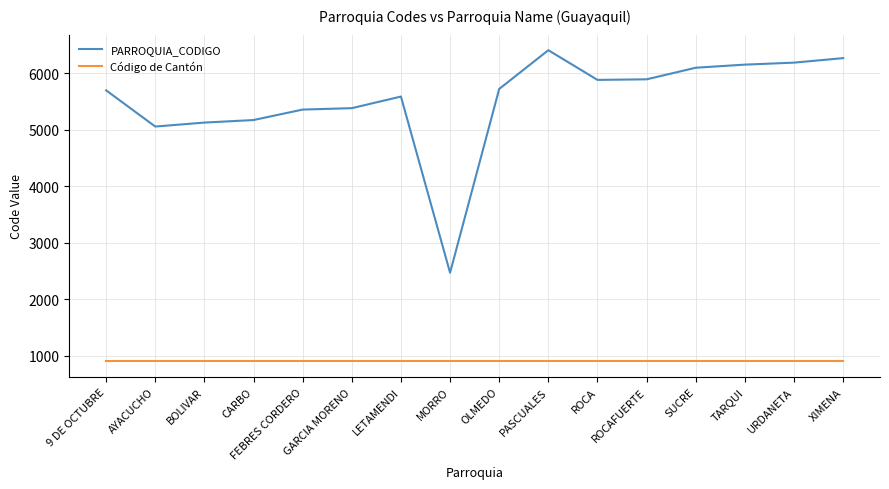

What are all the series names shown in the legend?

PARROQUIA_CODIGO, Código de Cantón